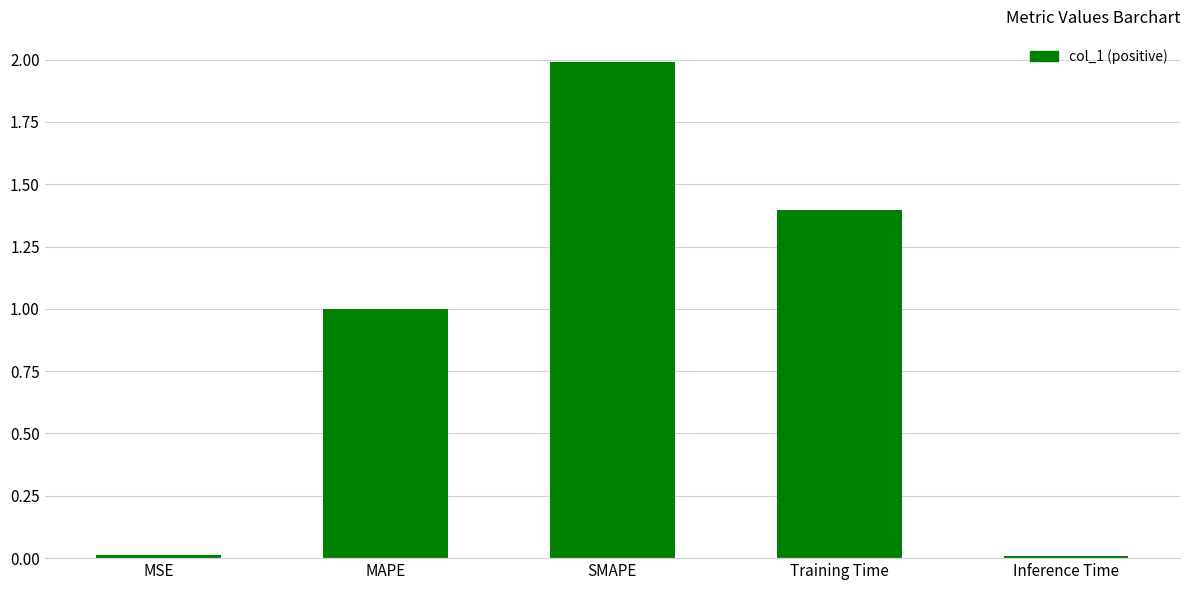

What is the label of the 4th bar from the right?

MAPE